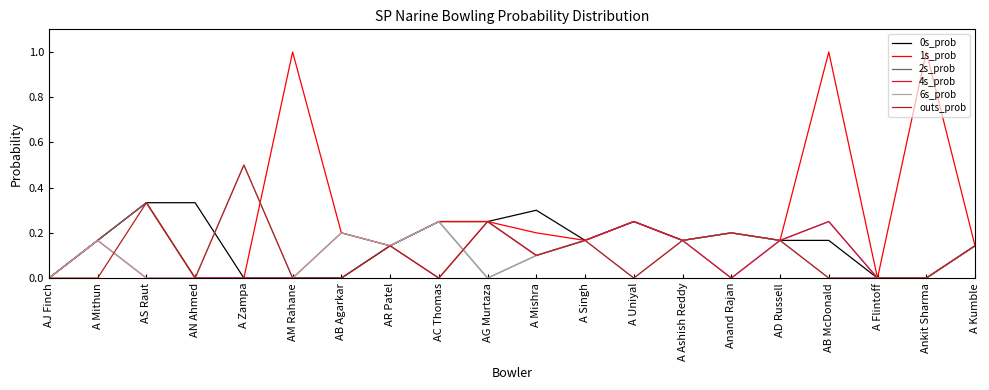

Which series has the largest range (max minus min)?

1s_prob